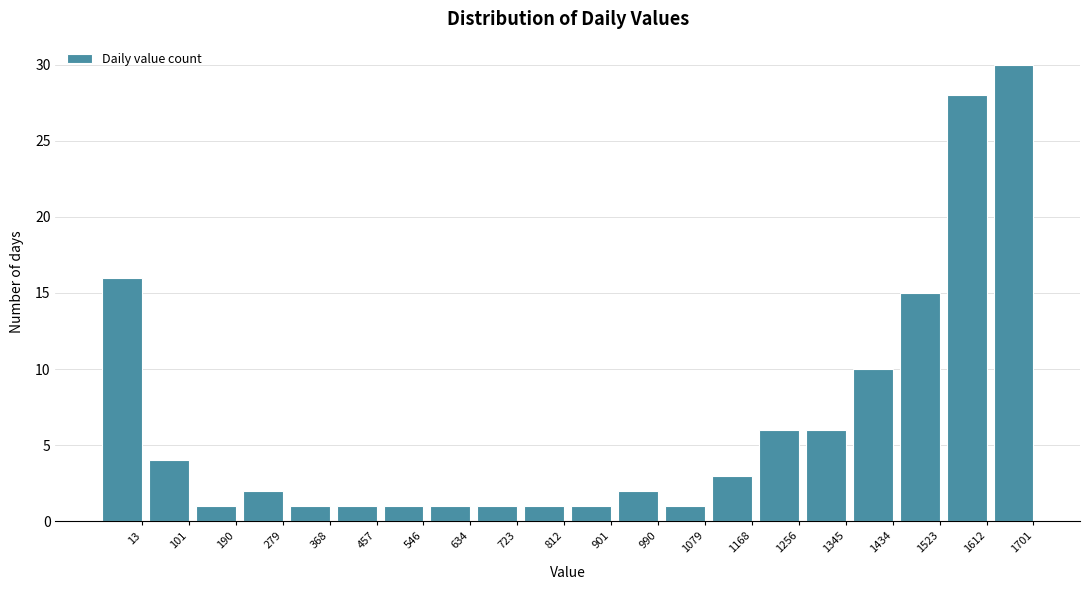

Reading right to left, transcribe all the data shown in this chart.

1701=30	1612=28	1523=15	1434=10	1345=6	1256=6	1168=3	1079=1	990=2	901=1	812=1	723=1	634=1	546=1	457=1	368=1	279=2	190=1	101=4	13=16